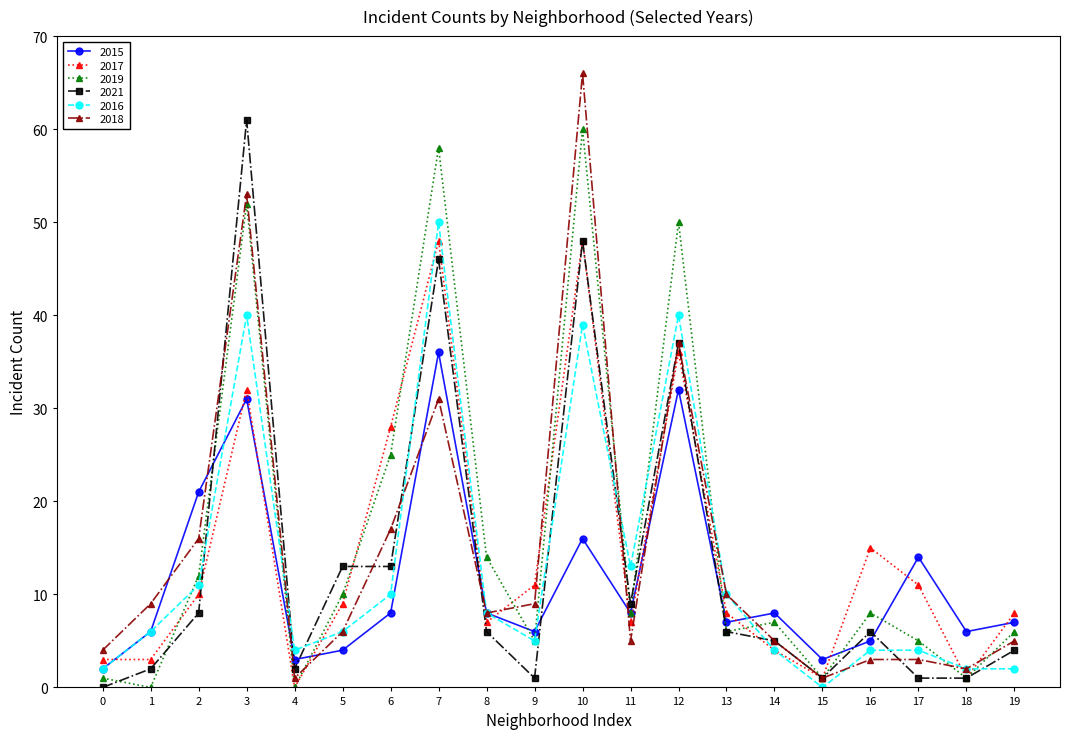

True or false: 2015 has a value of 3 at 15.

True